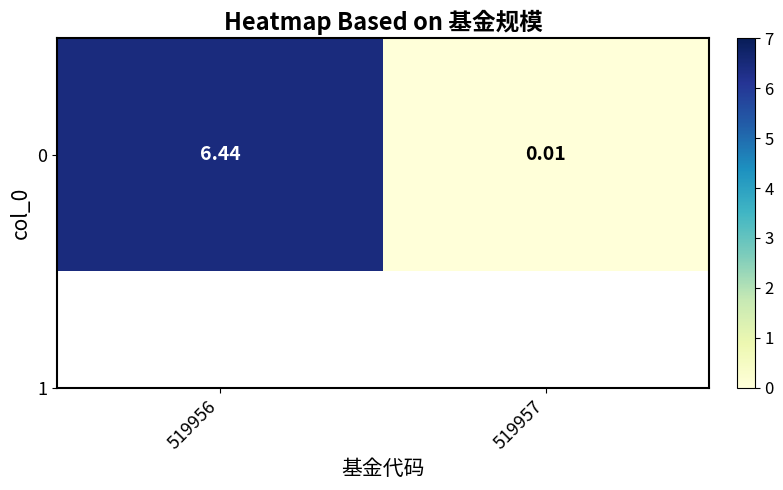

Reading left to right, list all the values displayed in this chart.

519956=6.4	519957=0.0